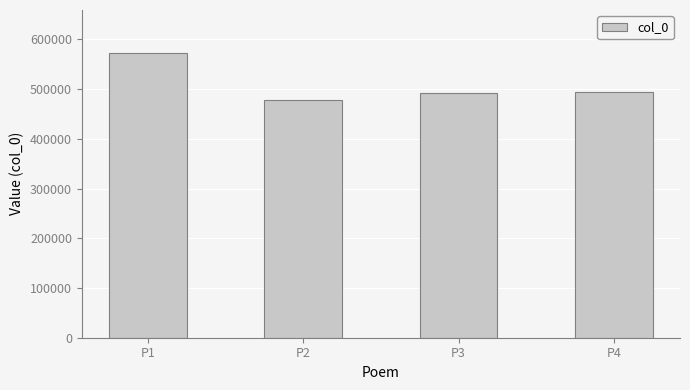

What is the smallest value displayed?

477493